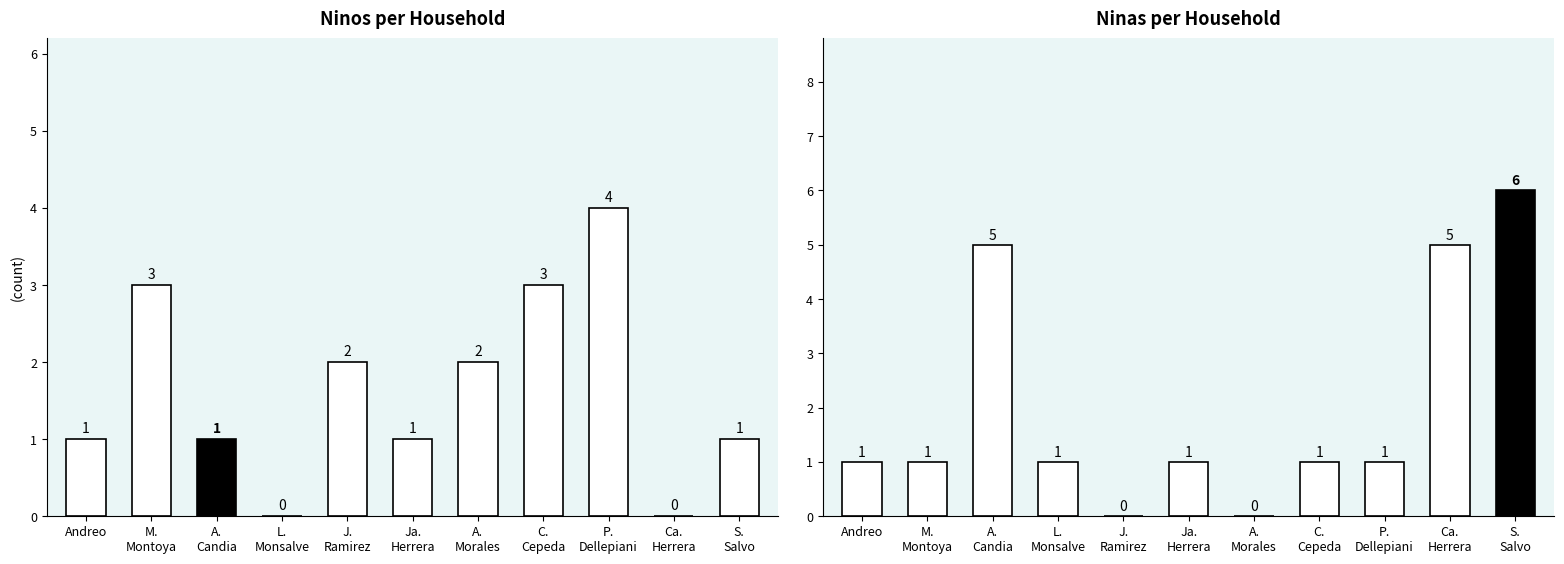

Between Sergio Salvo and Andreo, which is larger?

Sergio Salvo